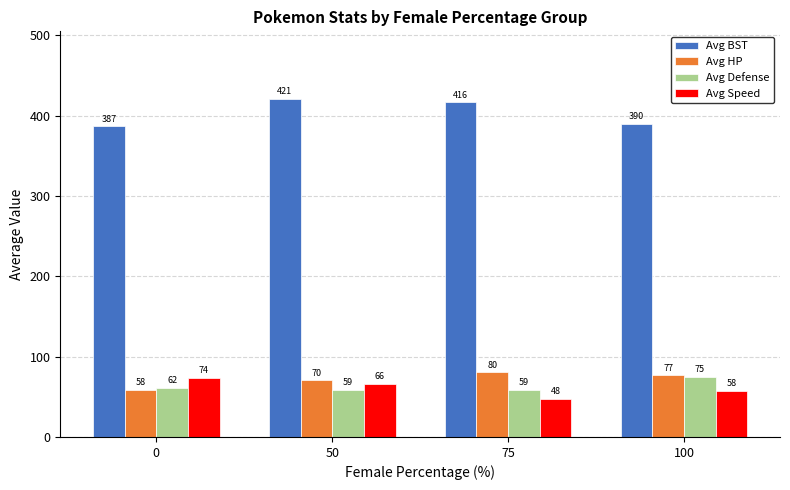

Which series changed the most between 0 and 100?

Avg HP